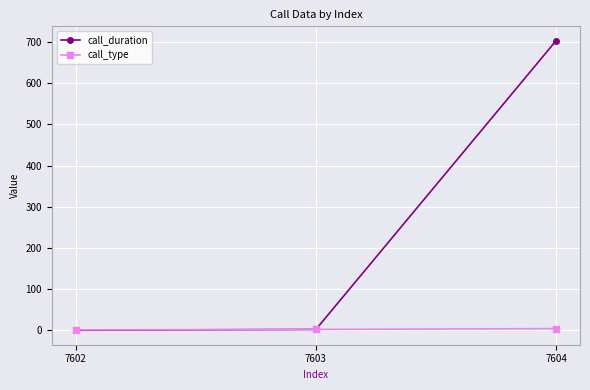

The call_duration series shows -325 at 7602. True or false?

False